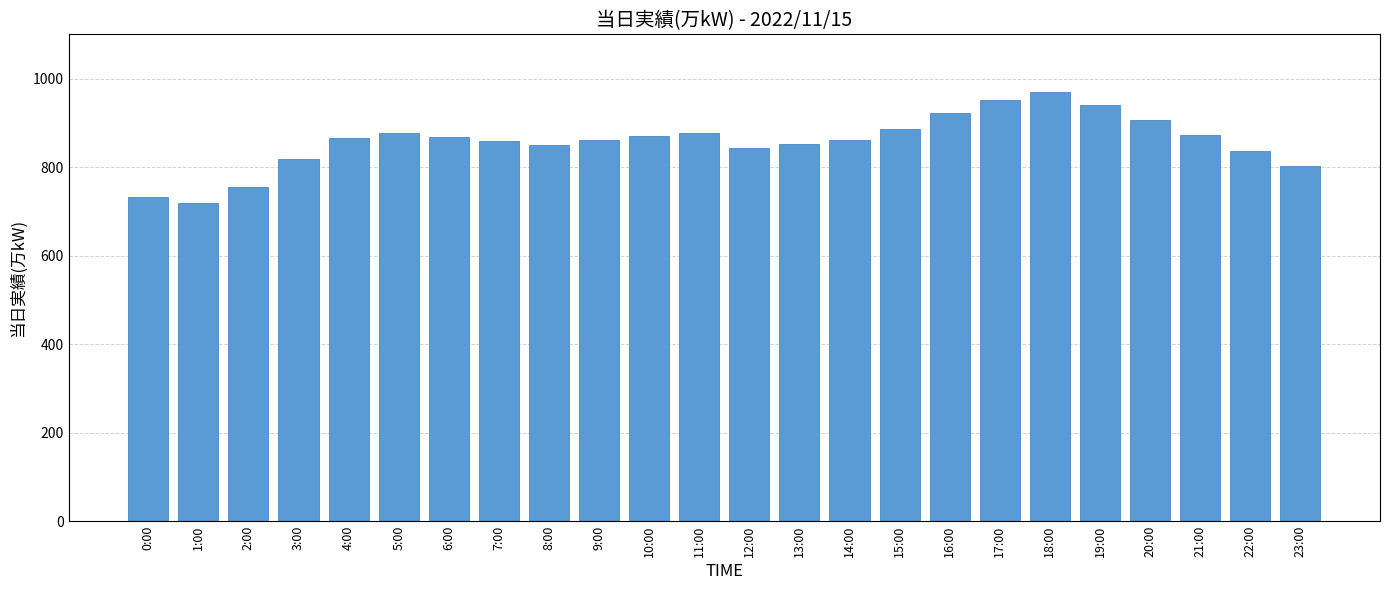

What is the label of the 20th bar from the left?

19:00